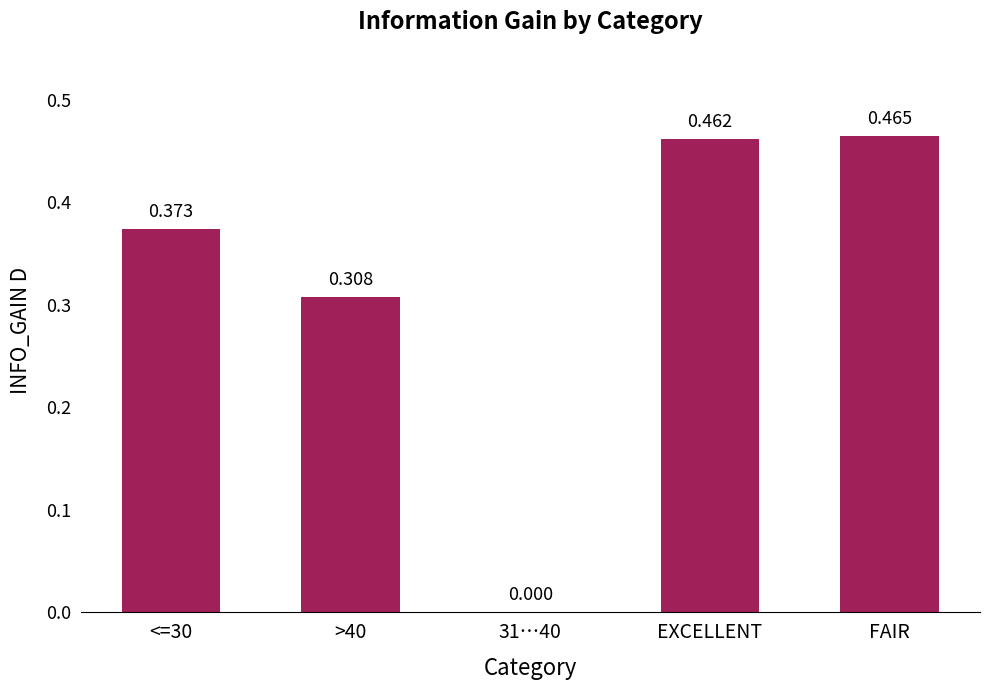

Reading left to right, transcribe all the data shown in this chart.

<=30=0.4	>40=0.3	31…40=0.0	EXCELLENT=0.5	FAIR=0.5